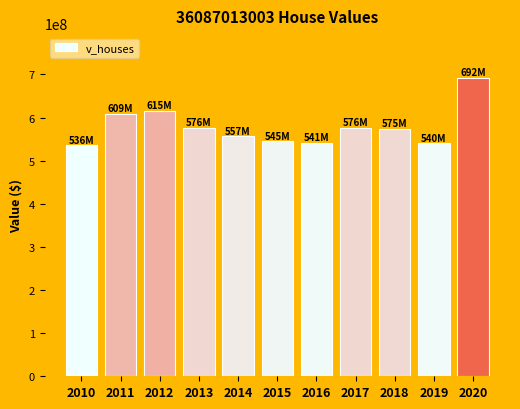

Is it true that the value at 2010 is 296774405?

False